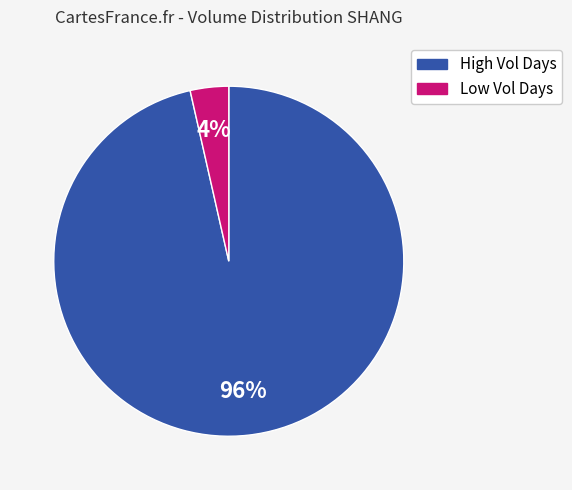

Which category has the smallest portion of the pie?

Low Vol Days